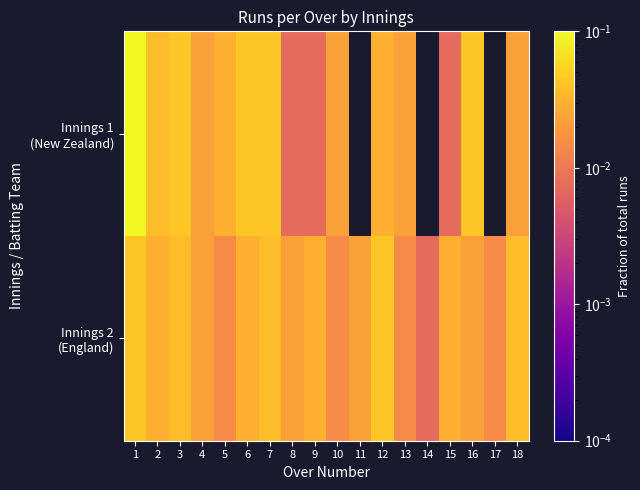

At which category is the sum across all series the highest?

1